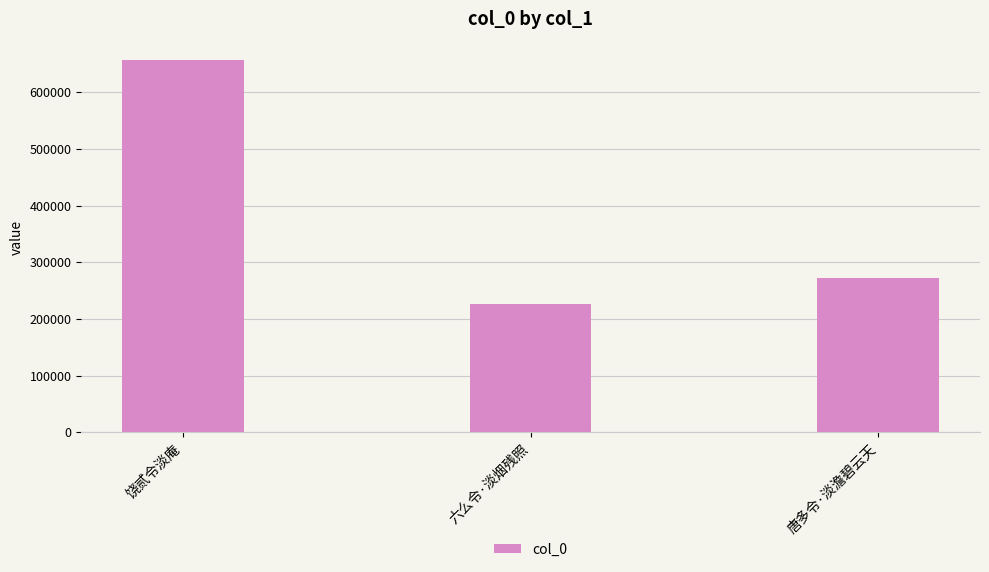

At which category does the chart reach its peak across all series?

饶贰令淡庵